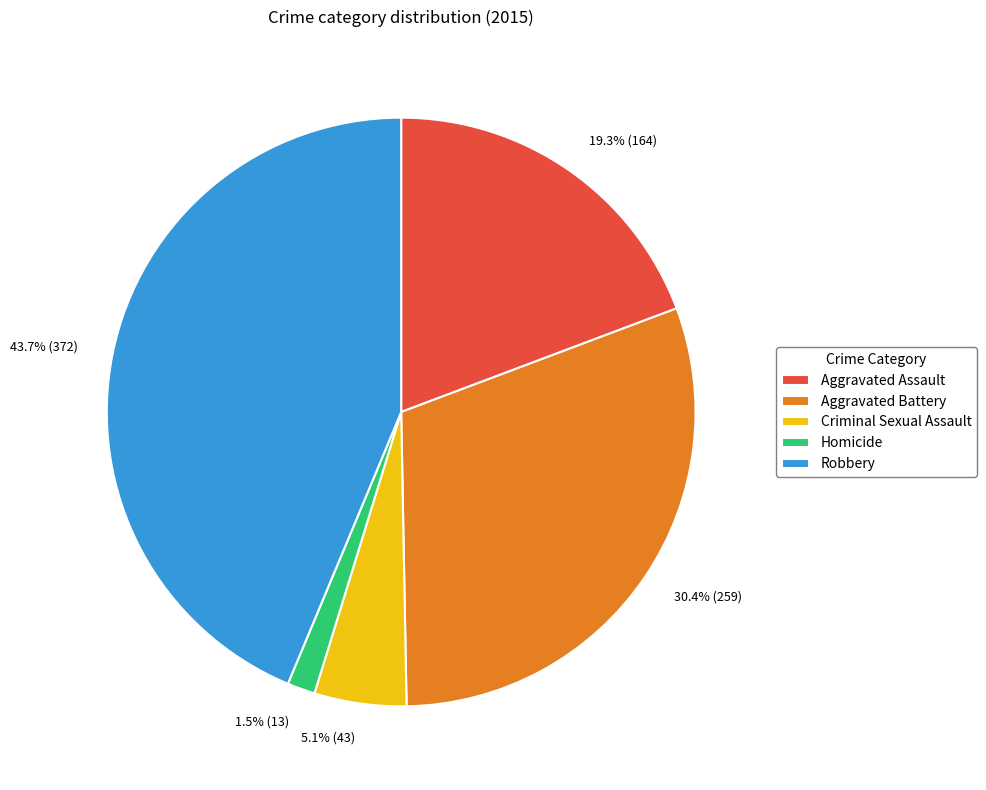

To the nearest percent, what percentage of the pie is Robbery?

44%